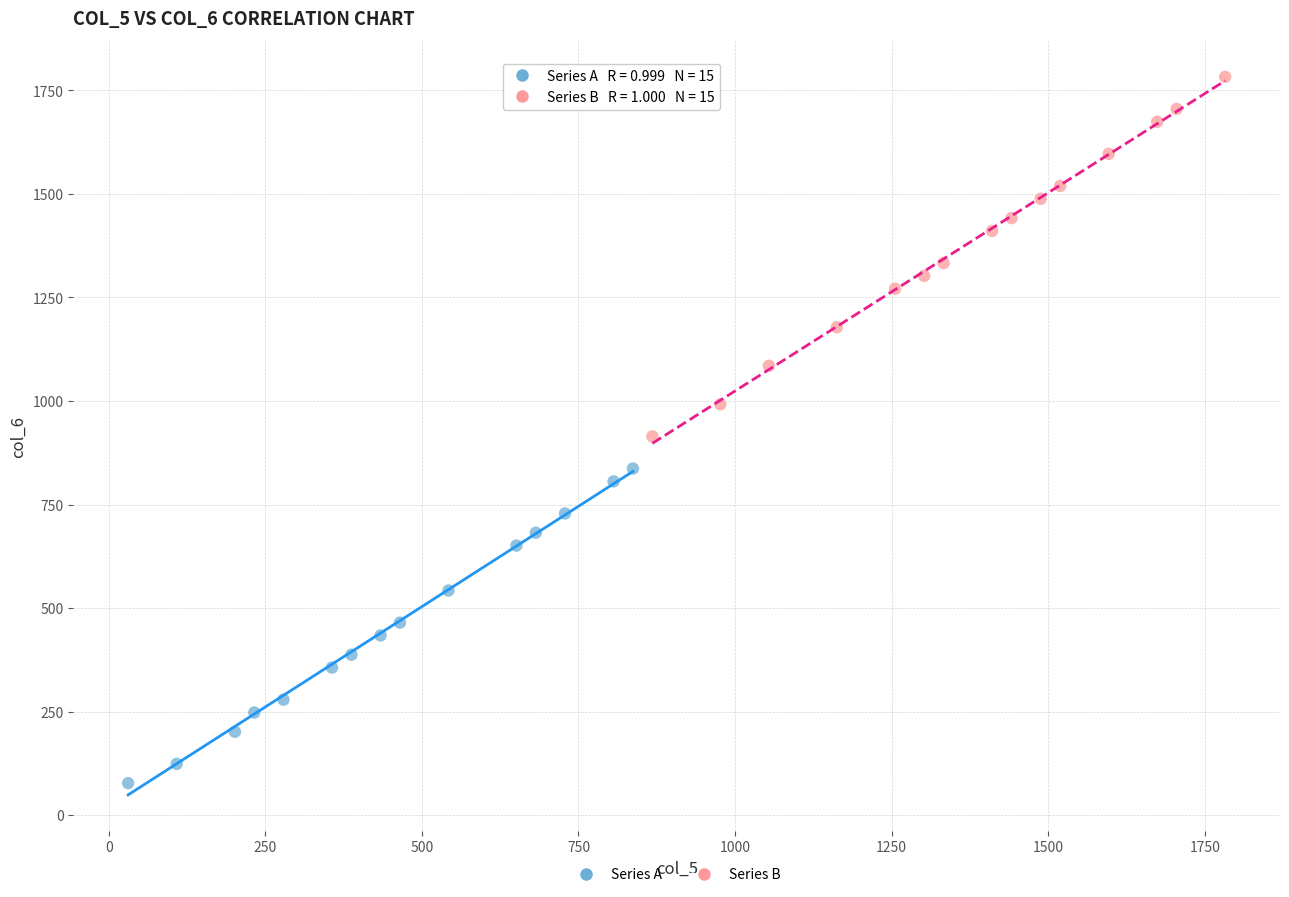

Which series has the widest spread of Y values?

Series B